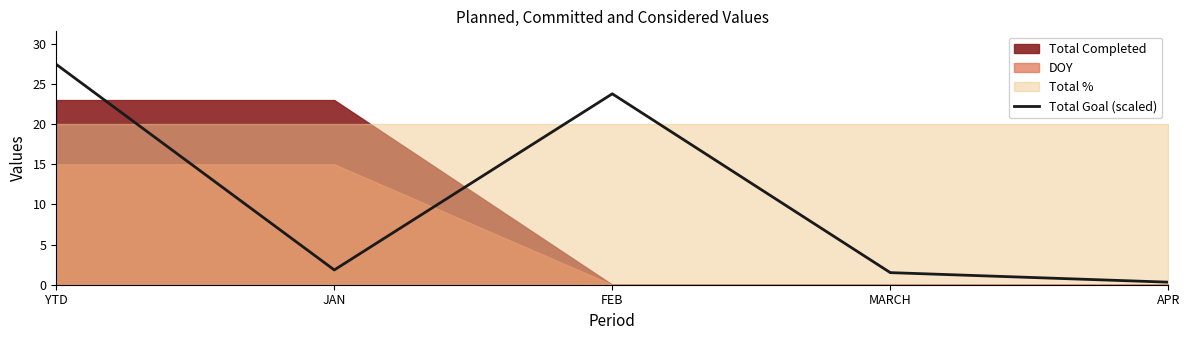

The chart shows a value of 1.8 at JAN. True or false?

True